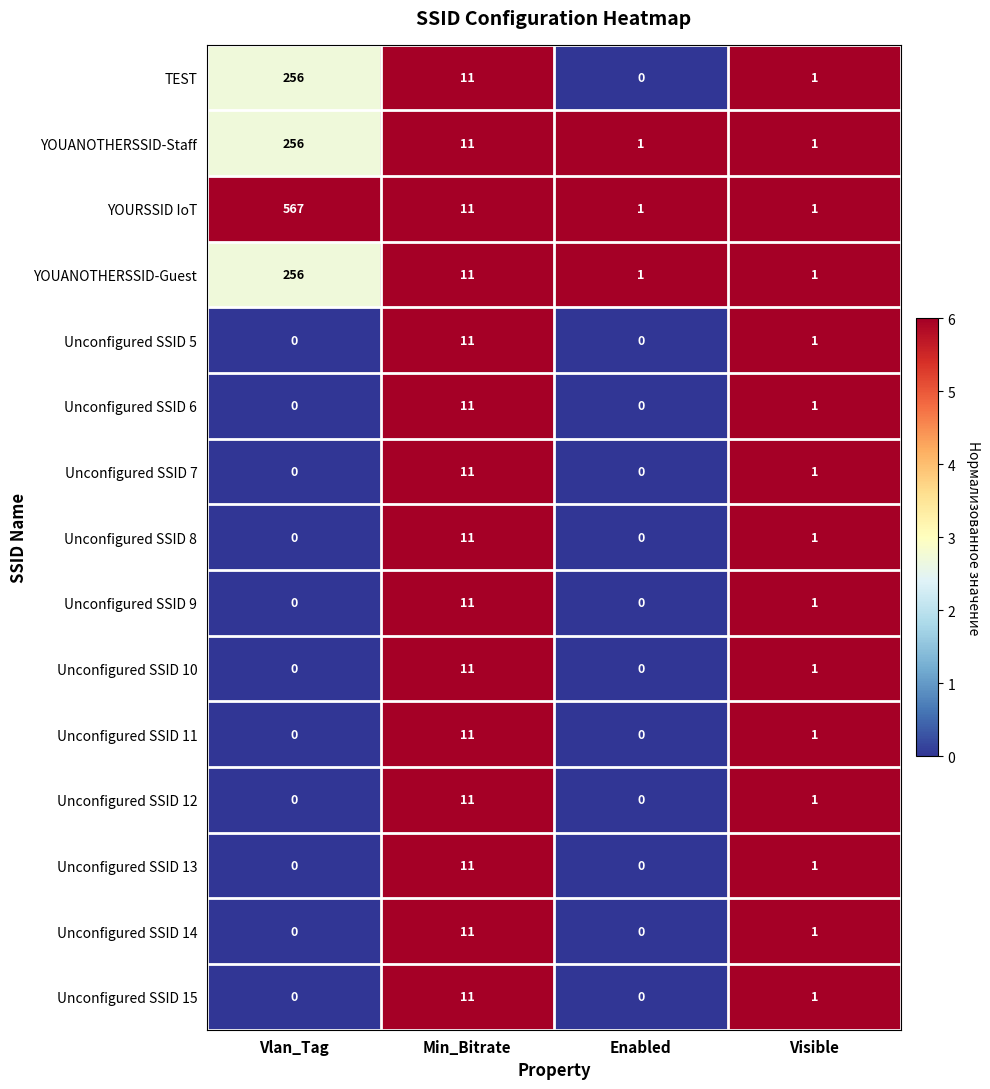

Is it true that Unconfigured SSID 14 equals 0 at Vlan_Tag?

True